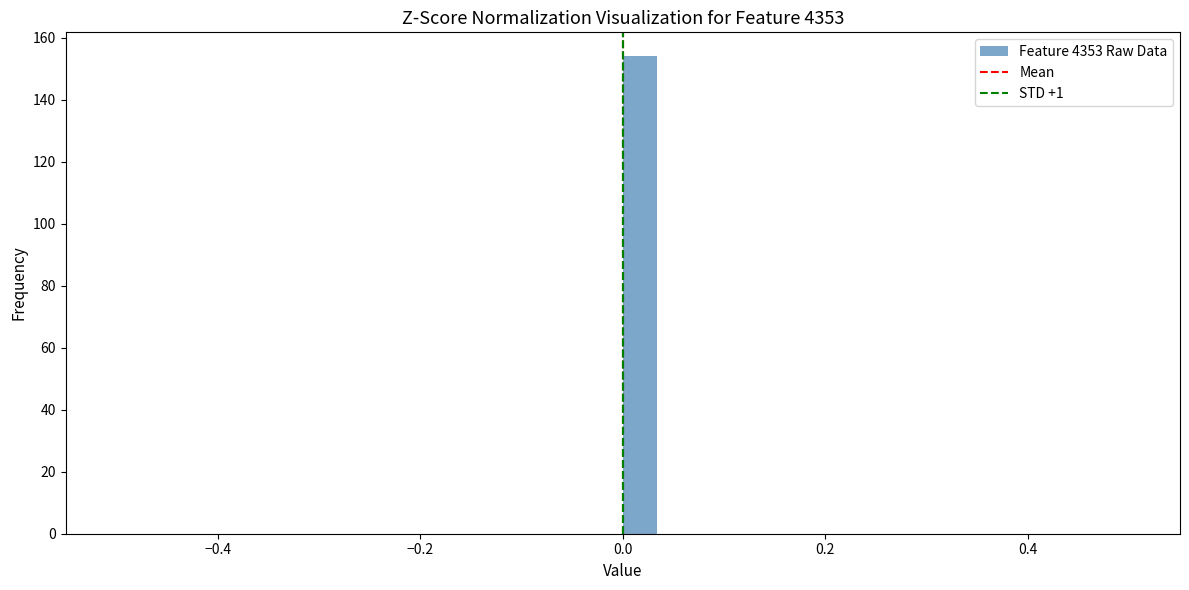

Read against the x-axis, roughly where is the centre of the tallest bar?

0.02